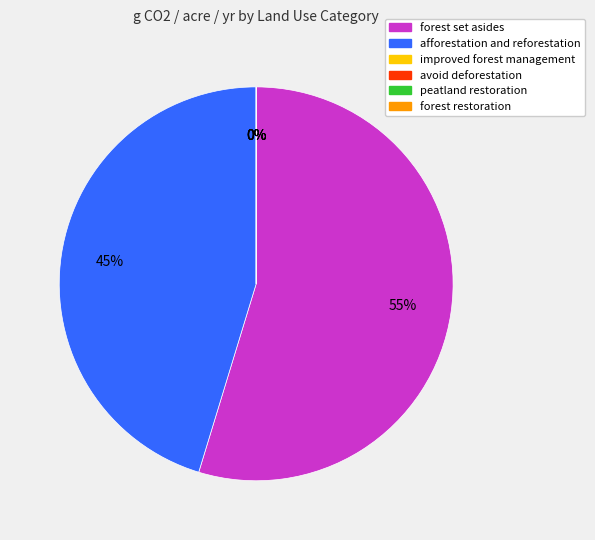

Is there any slice that represents more than half of the pie?

Yes